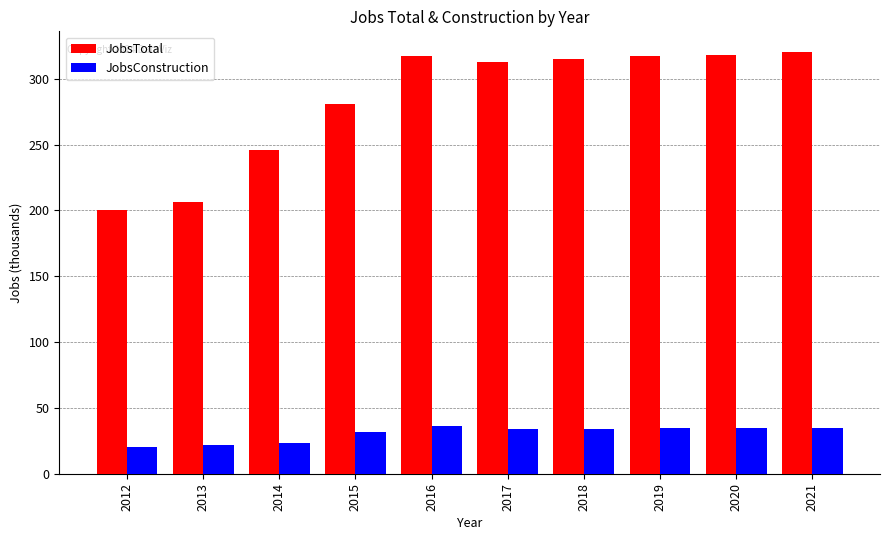

Which series has the largest range (max minus min)?

JobsTotal